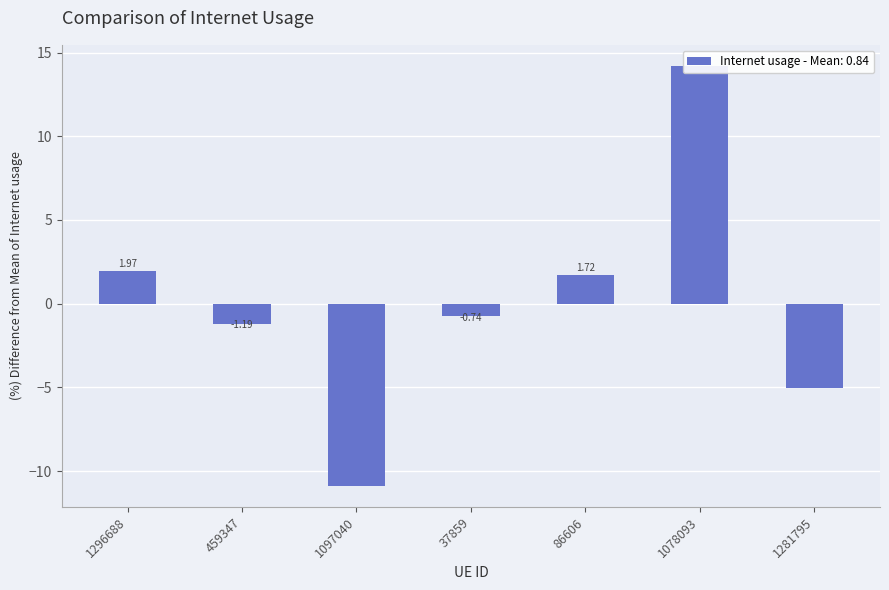

What is the smallest value displayed?

-10.9